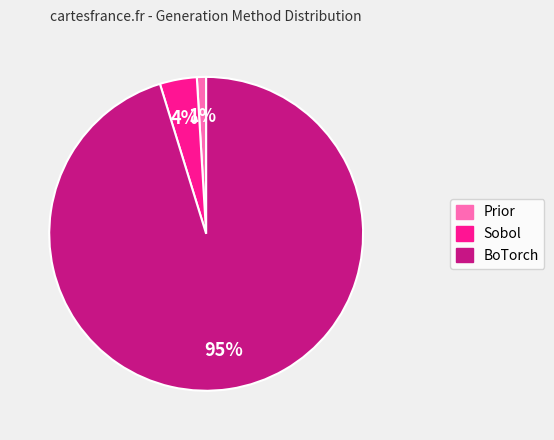

Which slice is the largest?

BoTorch